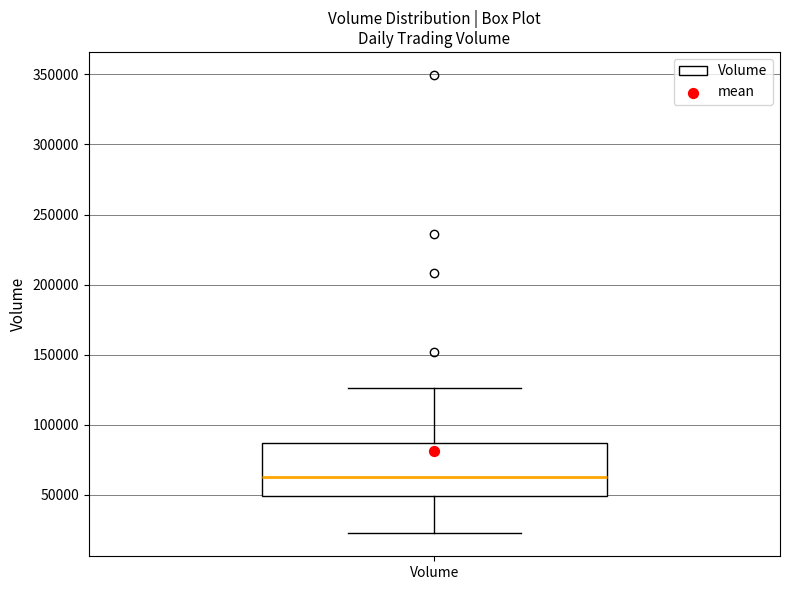

Where is the lower edge of the box for Volume on the y-axis? The values are not printed on the chart, so give them approximately, as read against the axis.

50000